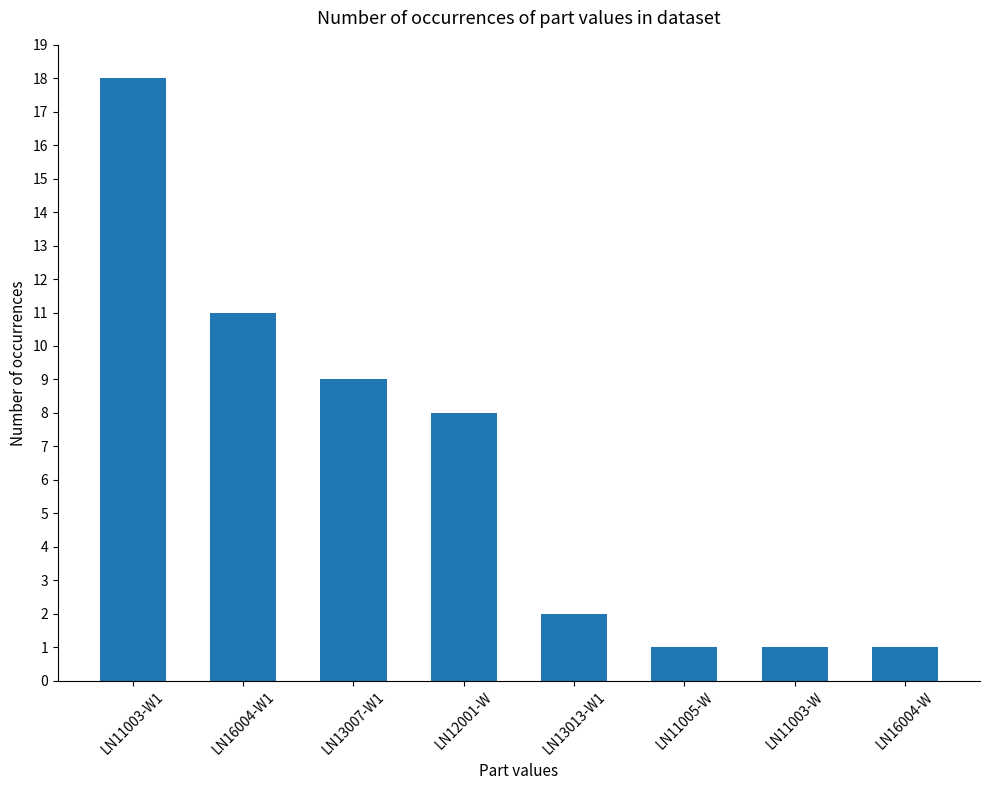

Reading left to right, transcribe all the data shown in this chart.

LN11003-W1=18	LN16004-W1=11	LN13007-W1=9	LN12001-W=8	LN13013-W1=2	LN11005-W=1	LN11003-W=1	LN16004-W=1